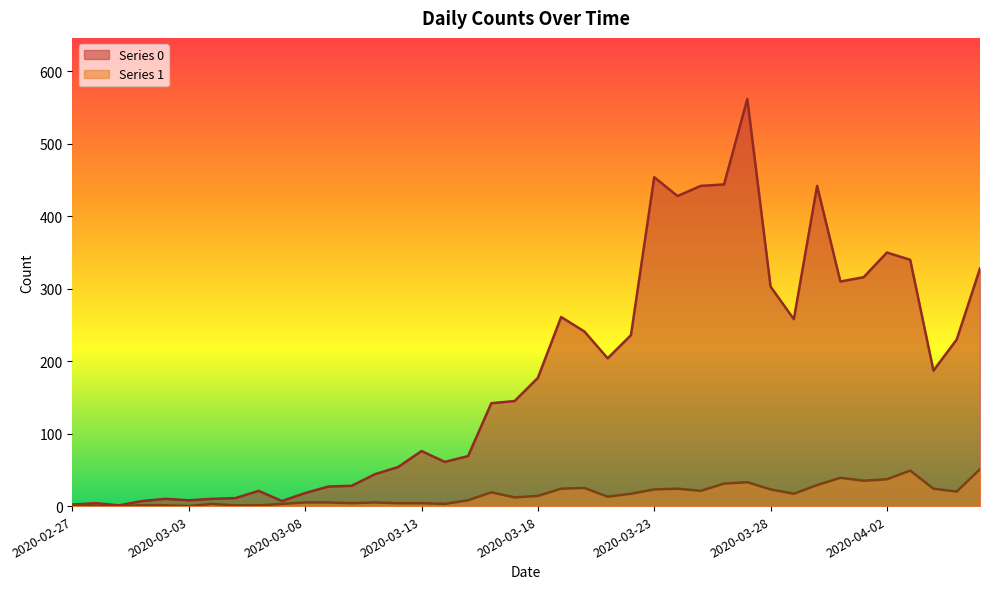

Which has a higher value, 2020-03-03 or 2020-03-01?

2020-03-03